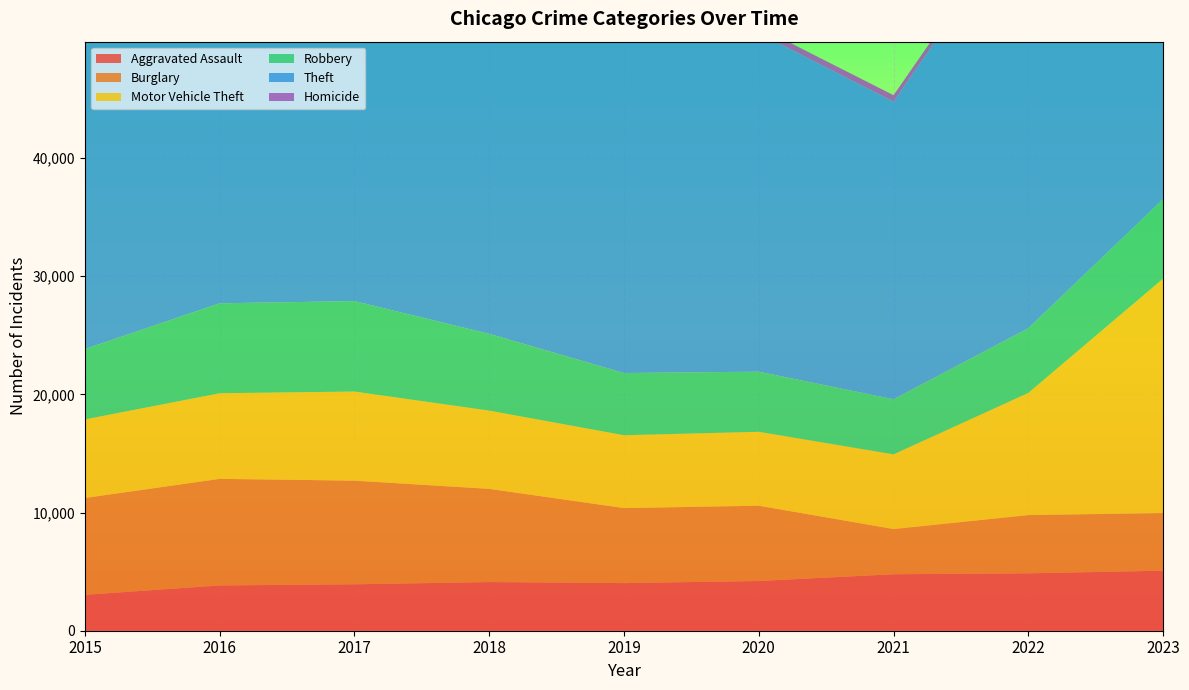

Reading right to left, list all the values displayed in this chart.

Aggravated Assault: 2023=5080	2022=4859	2021=4781	2020=4207	2019=4031	2018=4119	2017=3929	2016=3831	2015=3039
Burglary: 2023=4880	2022=4929	2021=3824	2020=6374	2019=6349	2018=7888	2017=8775	2016=9024	2015=8195
Motor Vehicle Theft: 2023=19840	2022=10339	2021=6323	2020=6256	2019=6167	2018=6624	2017=7540	2016=7245	2015=6651
Robbery: 2023=6735	2022=5473	2021=4663	2020=5089	2019=5264	2018=6495	2017=7656	2016=7613	2015=5952
Theft: 2023=37132	2022=35702	2021=25192	2020=28656	2019=41699	2018=43355	2017=42713	2016=40412	2015=37790
Homicide: 2023=423	2022=471	2021=543	2020=523	2019=344	2018=394	2017=474	2016=502	2015=339